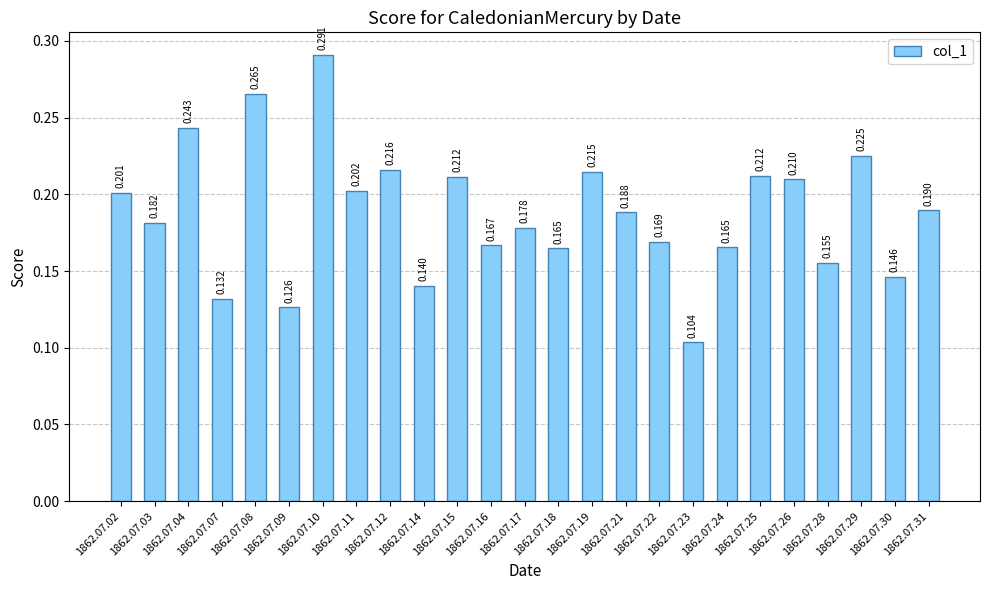

What is the sum of all values?

4.7